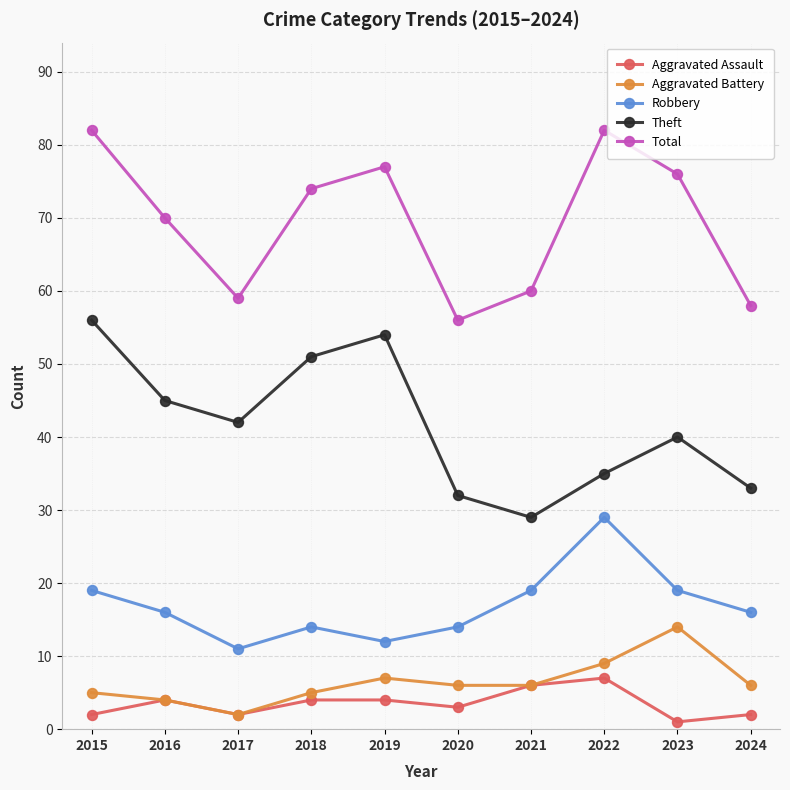

Which category has the lowest value in the Aggravated Battery series?

2017